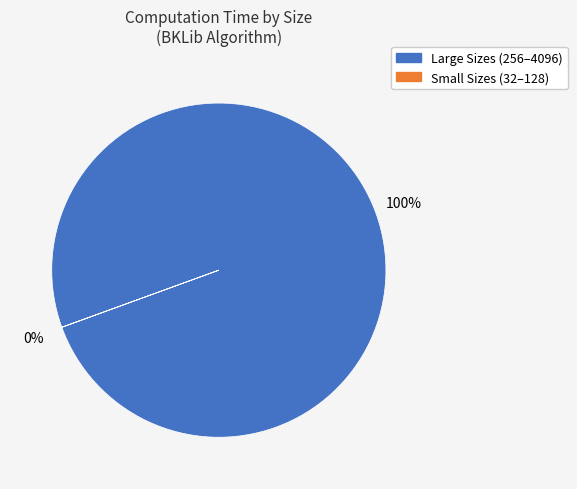

Combined, do 2048 and 32 account for over 50%?

No